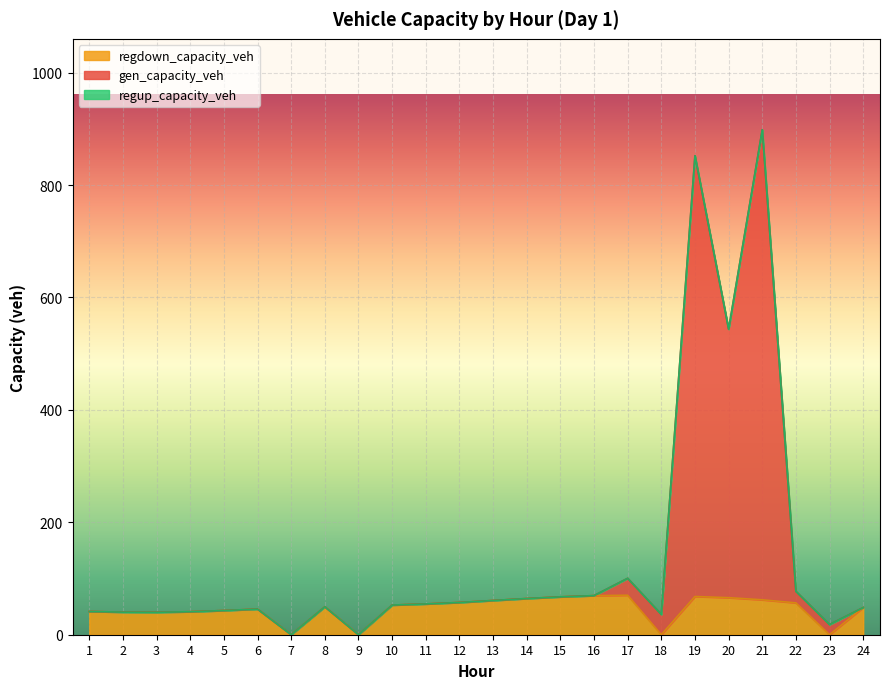

What is the total value across all series at 13?

60.9